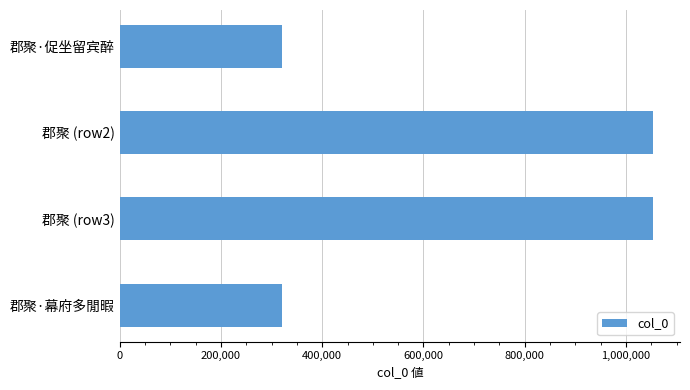

What is the ratio of the value at 郡聚 (row2) to the value at 郡聚 (row3)?

1.0